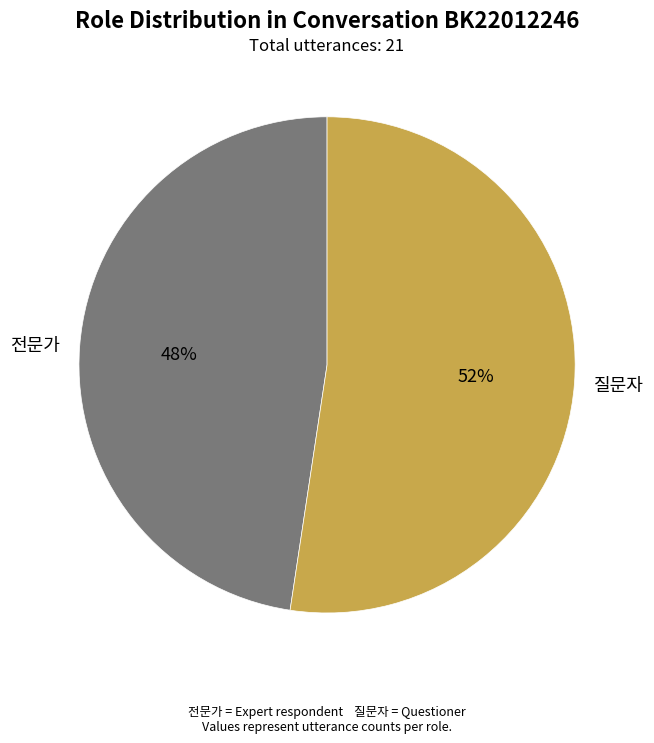

How many segments does this pie chart have?

2